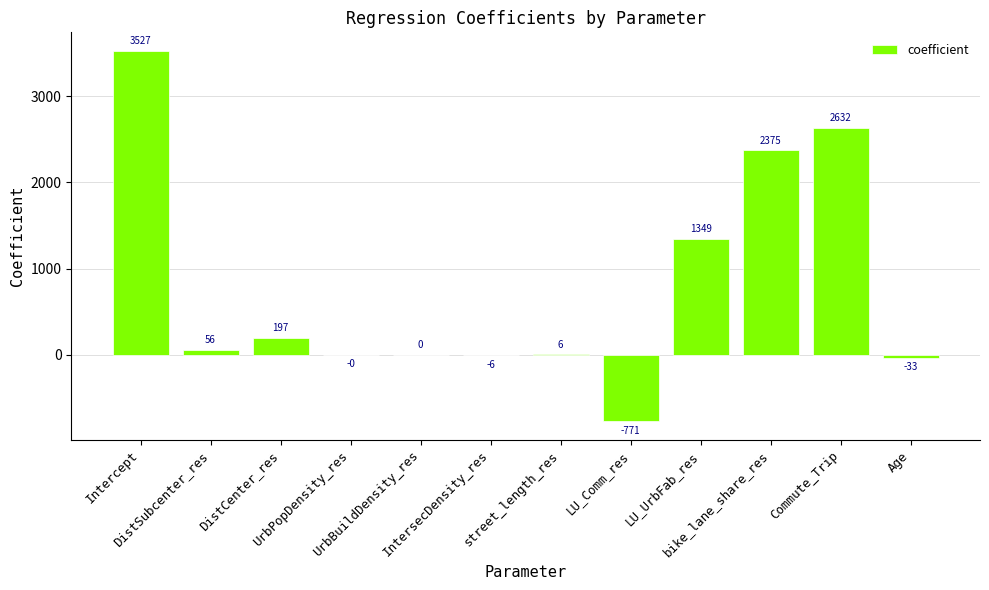

What is the greatest value displayed?

3527.2